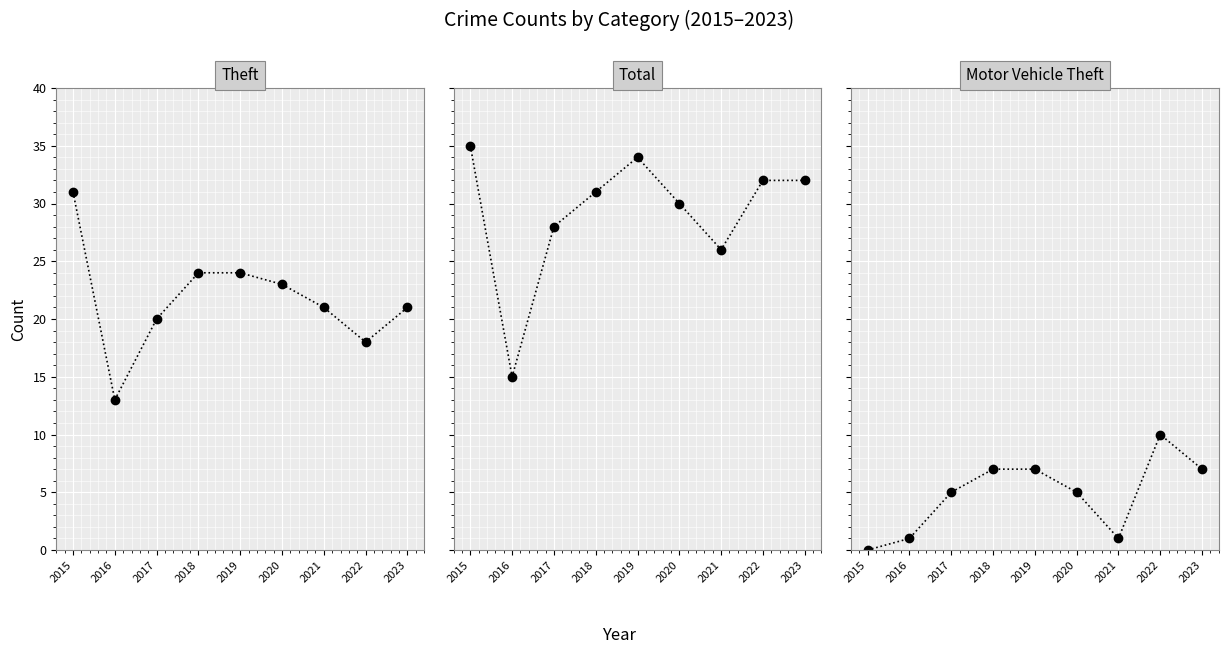

True or false: Theft and Motor Vehicle Theft cross at least once.

False